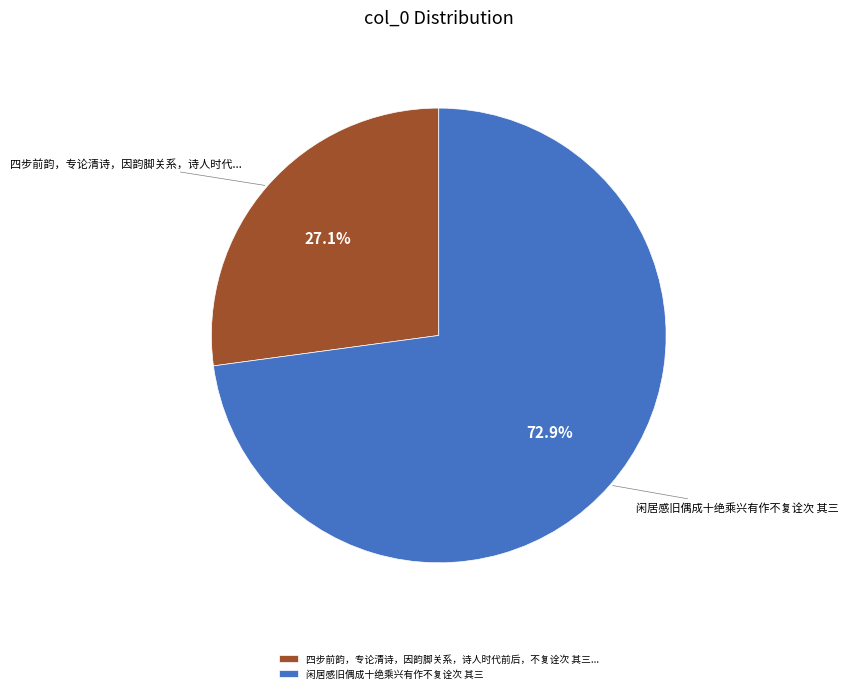

Is there a majority slice in this chart?

Yes